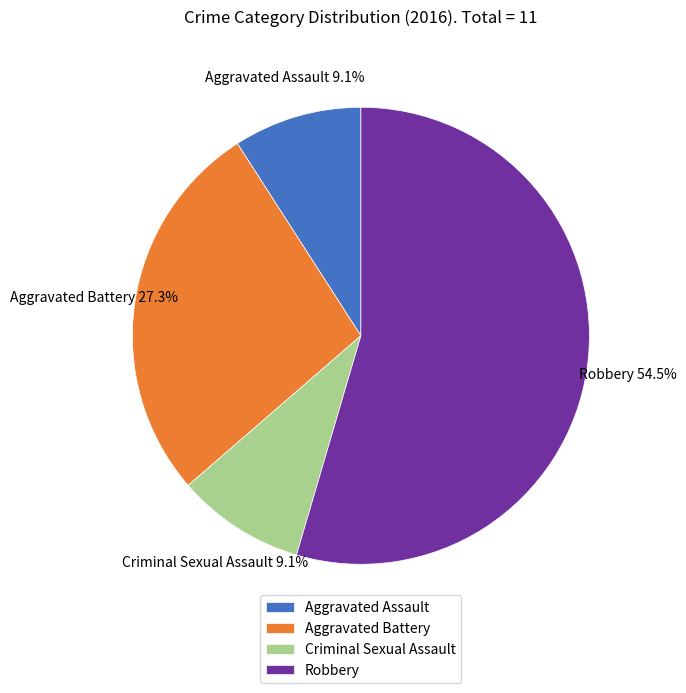

What is the largest slice in the pie chart?

Robbery